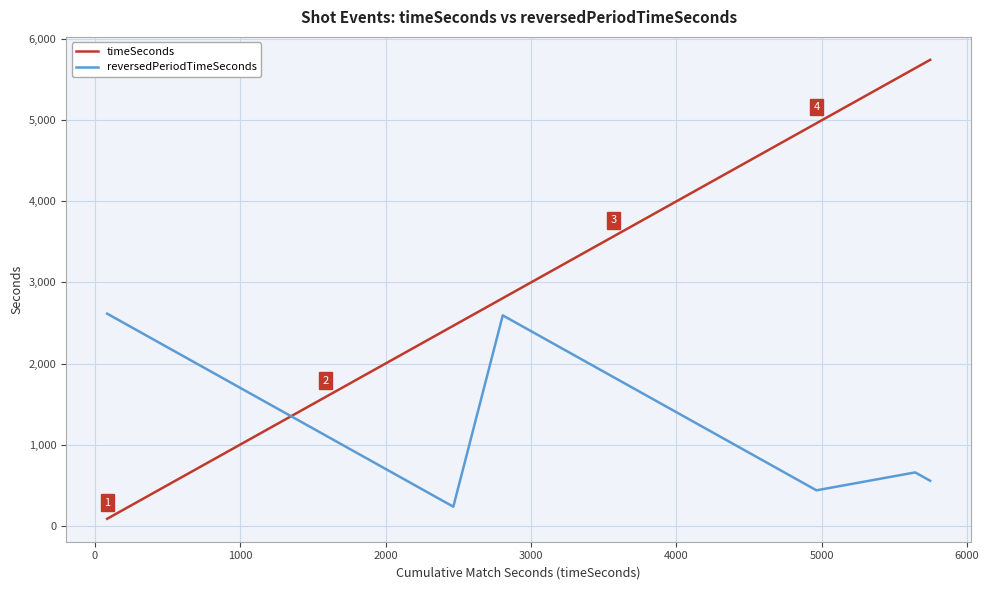

Which series has the largest total across all categories?

timeSeconds